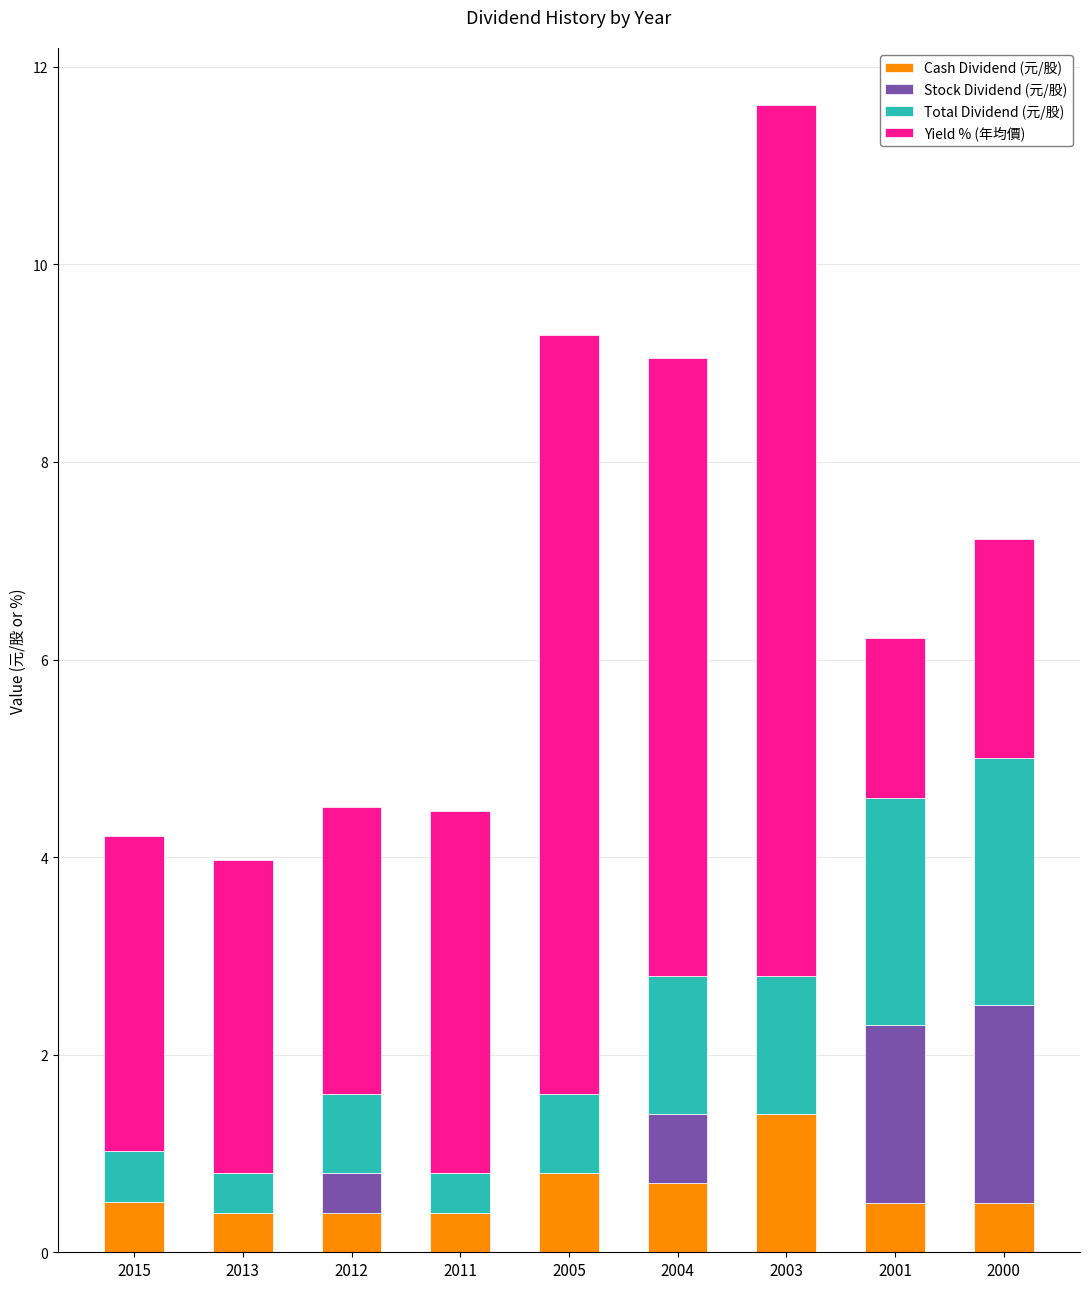

What is the highest value of the Cash Dividend (元/股) series?

1.4